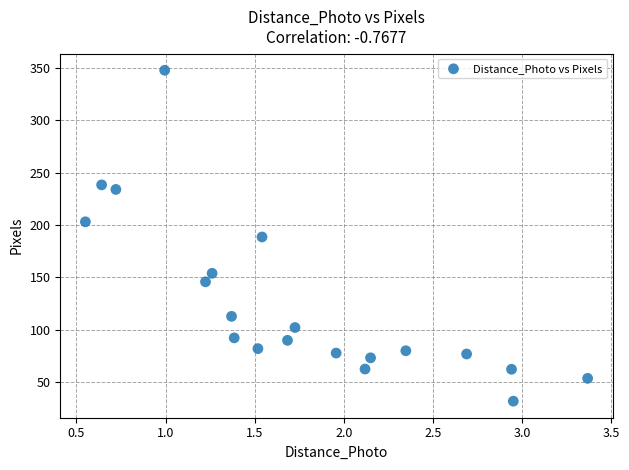

What is the range of X values (max minus min)?

2.8